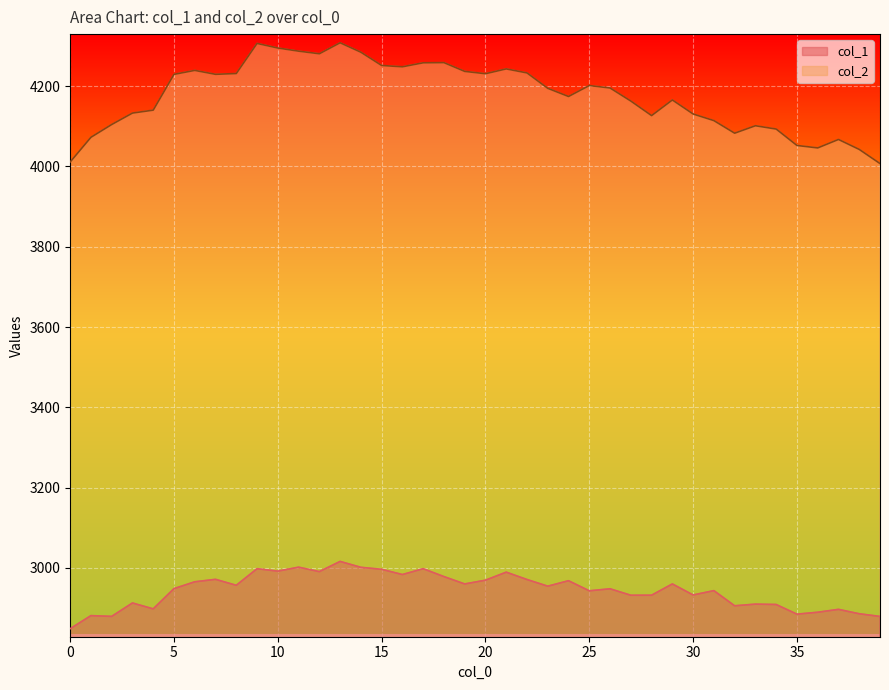

Which has a higher value, 32 or 8?

8